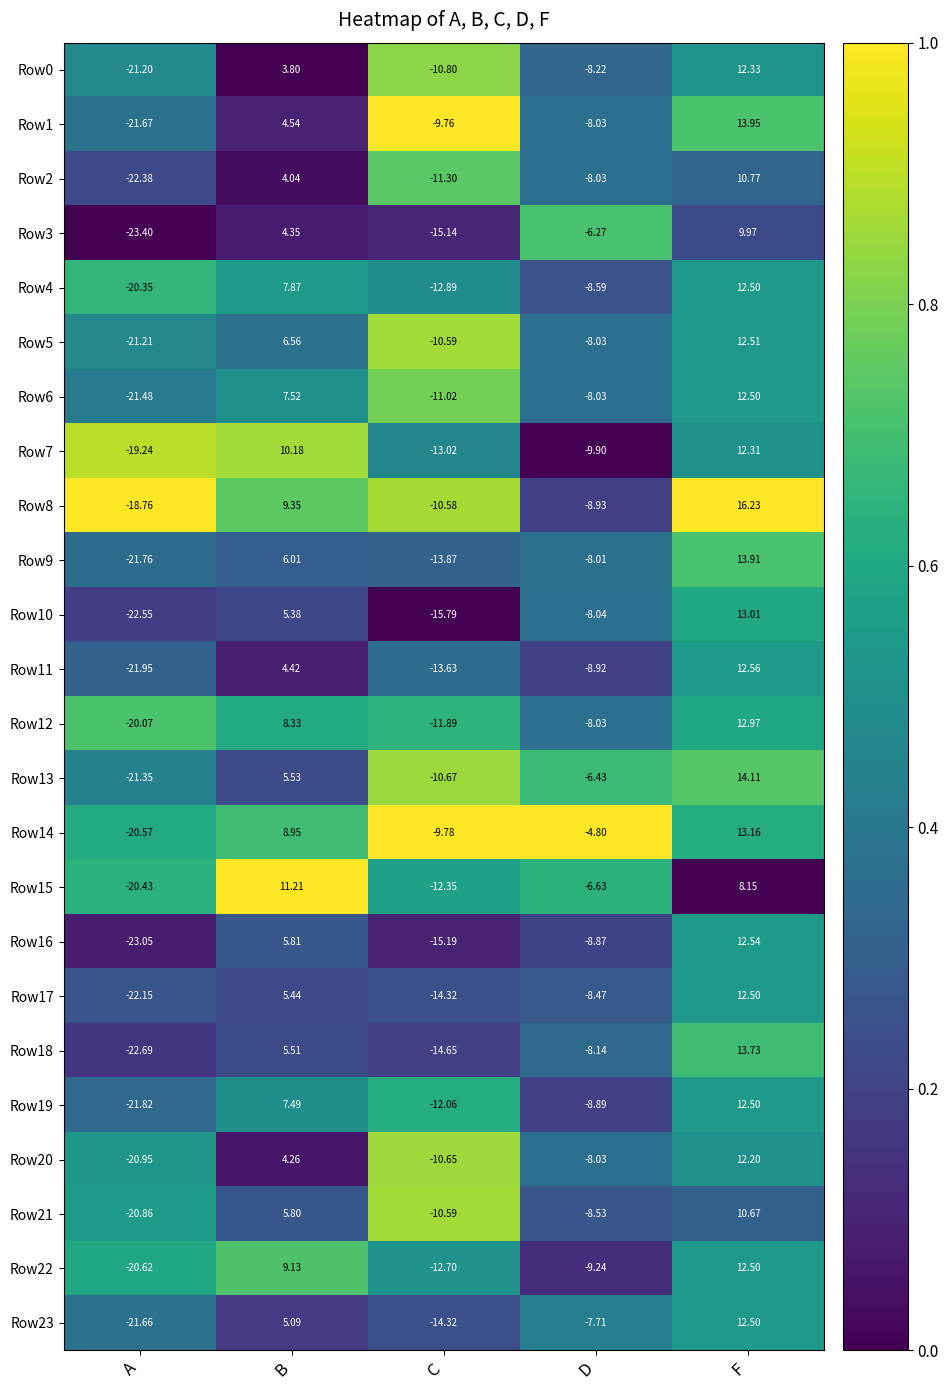

What is the maximum value shown in the chart?

16.2